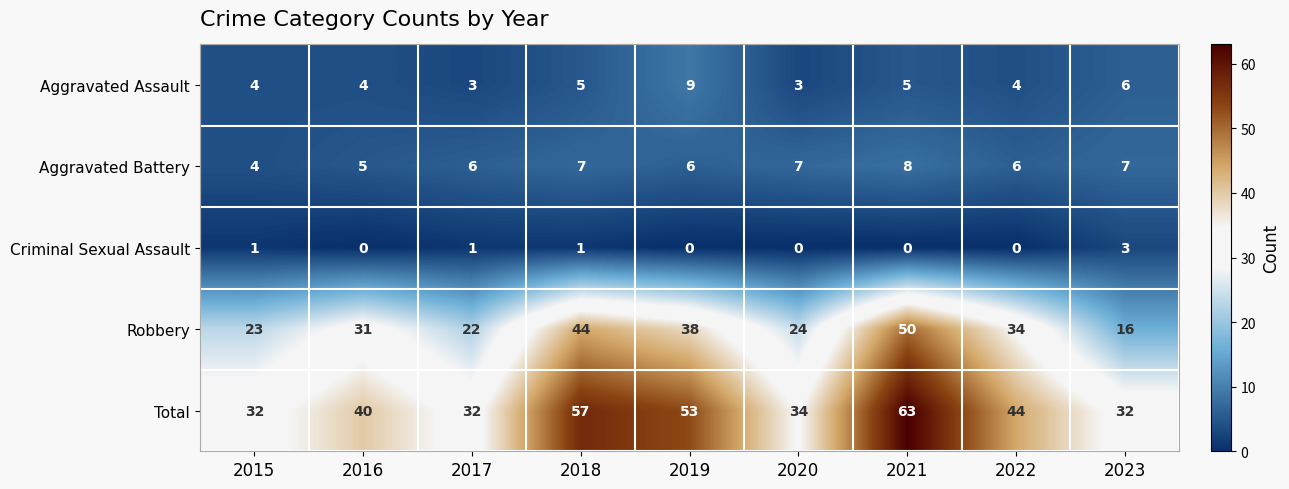

Count the Aggravated Battery values in the range 6 to 7.

6